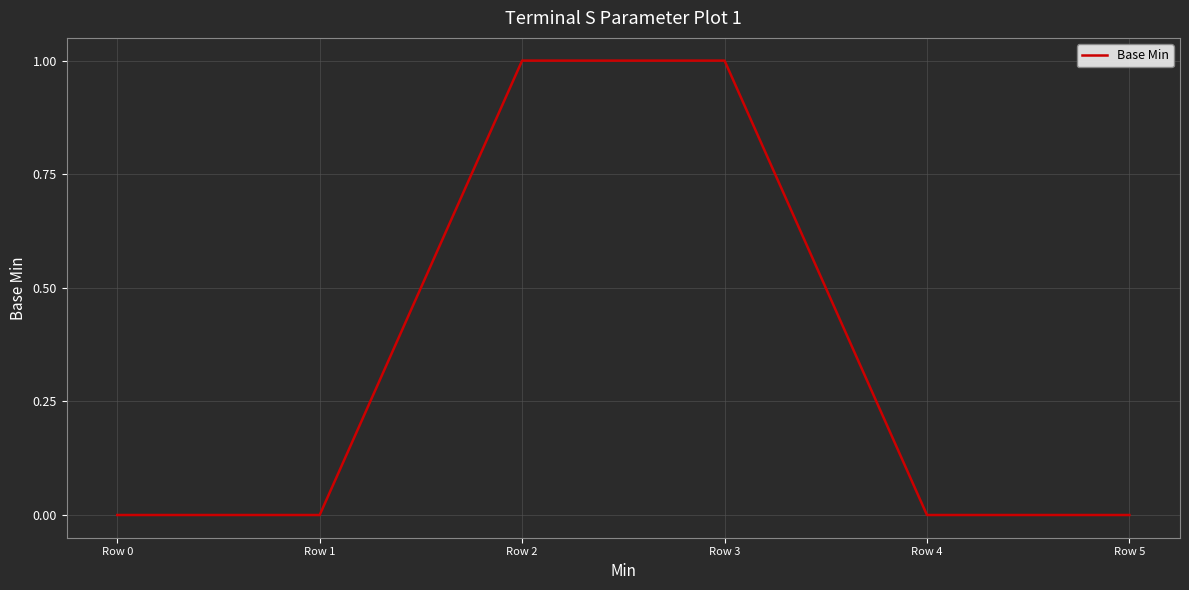

How many lines are shown in the chart?

1